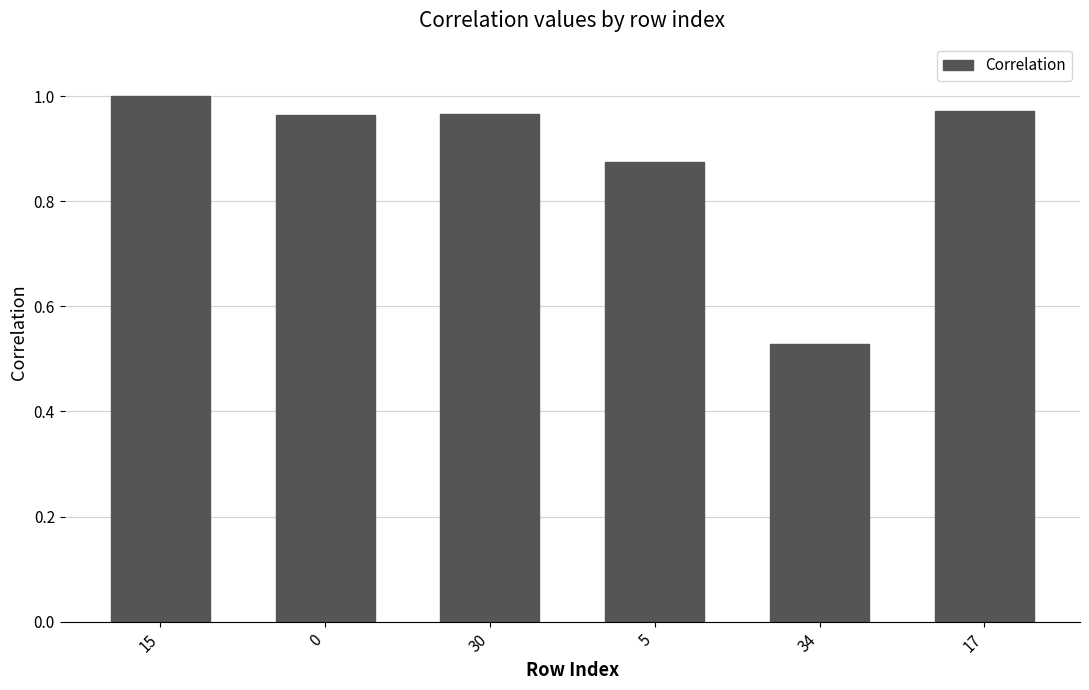

Which has a higher value, 34 or 17?

17